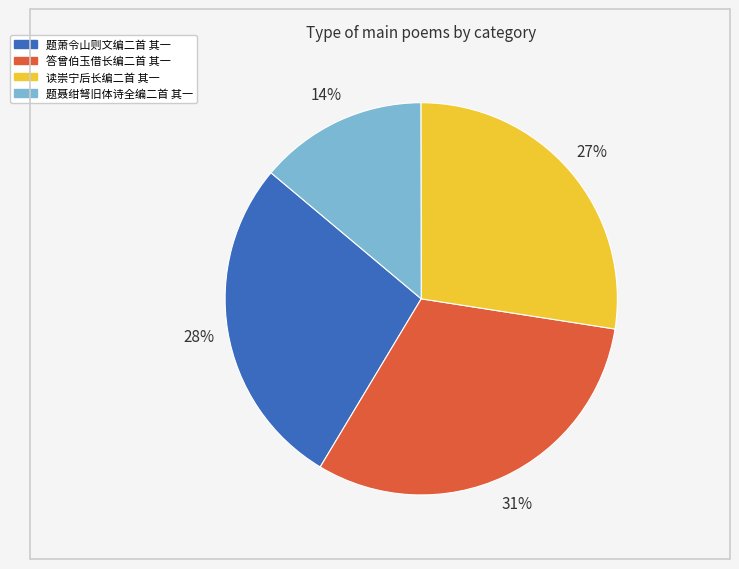

To the nearest percent, what portion does 题萧令山则文编二首 其一 represent?

28%